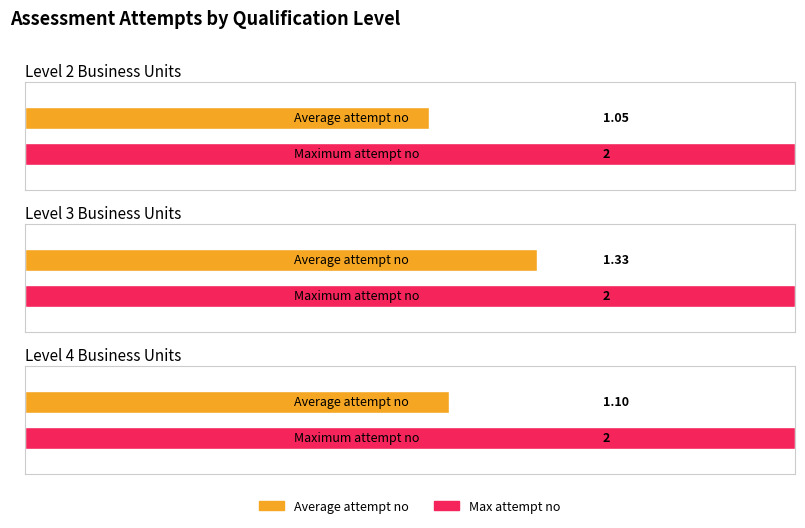

List the series in order of their peak value, highest first.

Max attempt no, Average attempt no